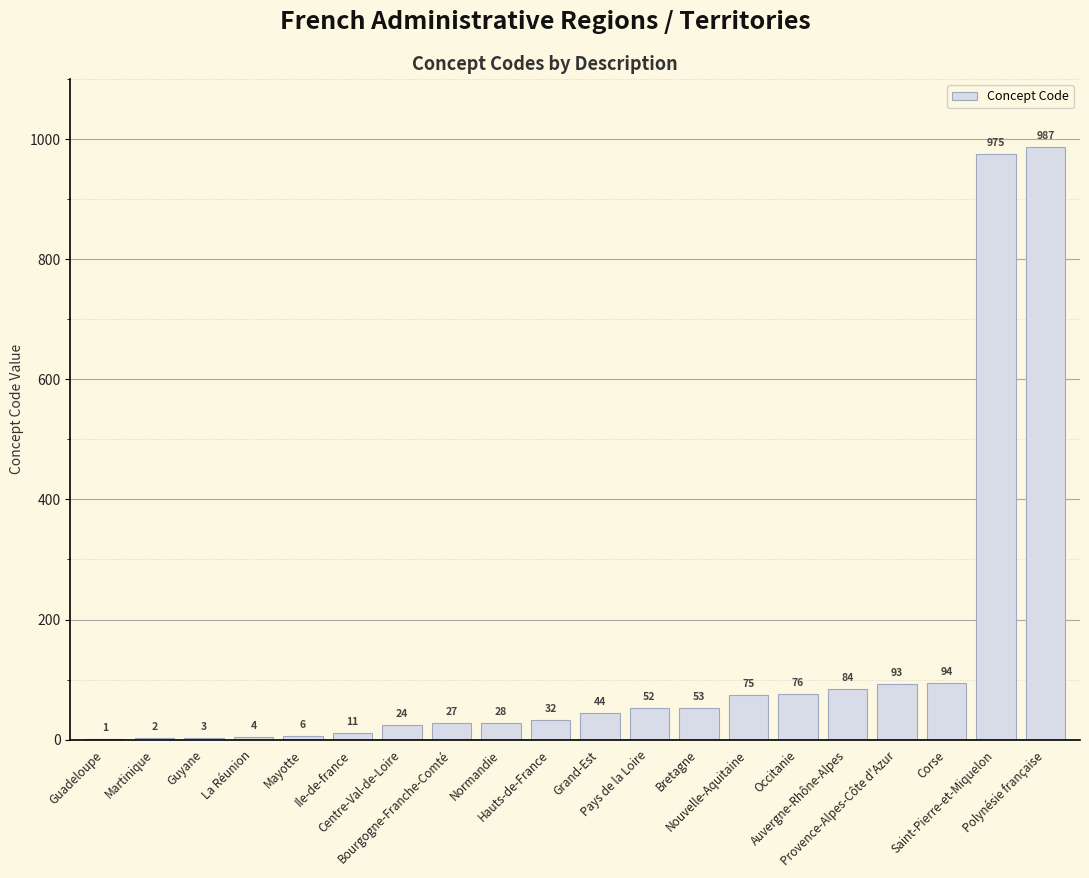

What is the sum of all values?

2671